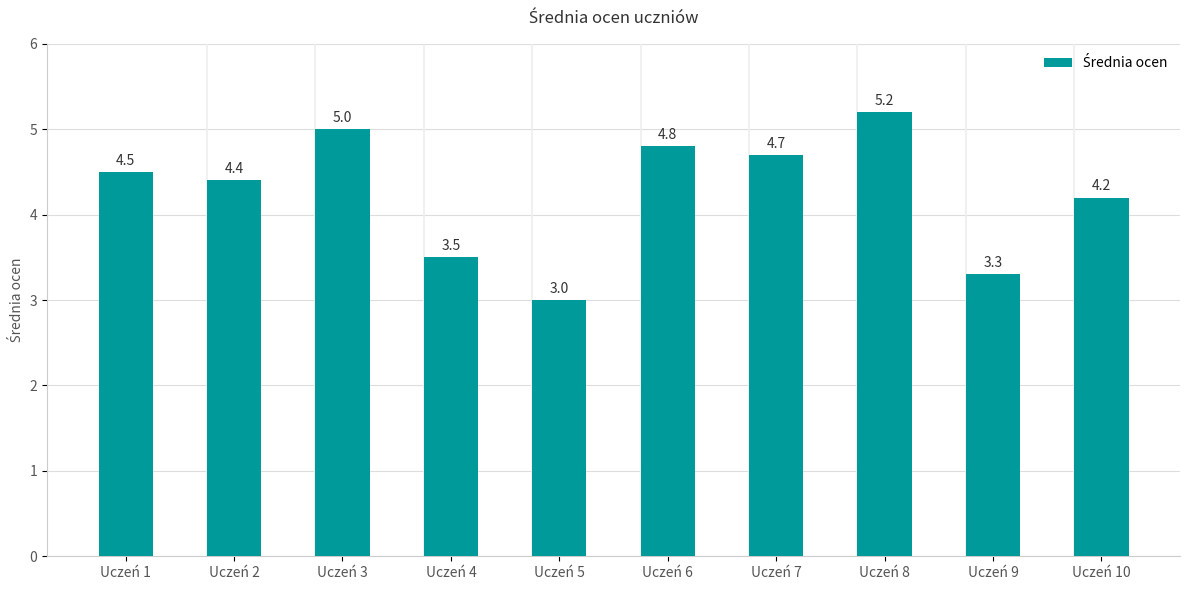

Where is the data nearest to the value 4?

Uczeń 10